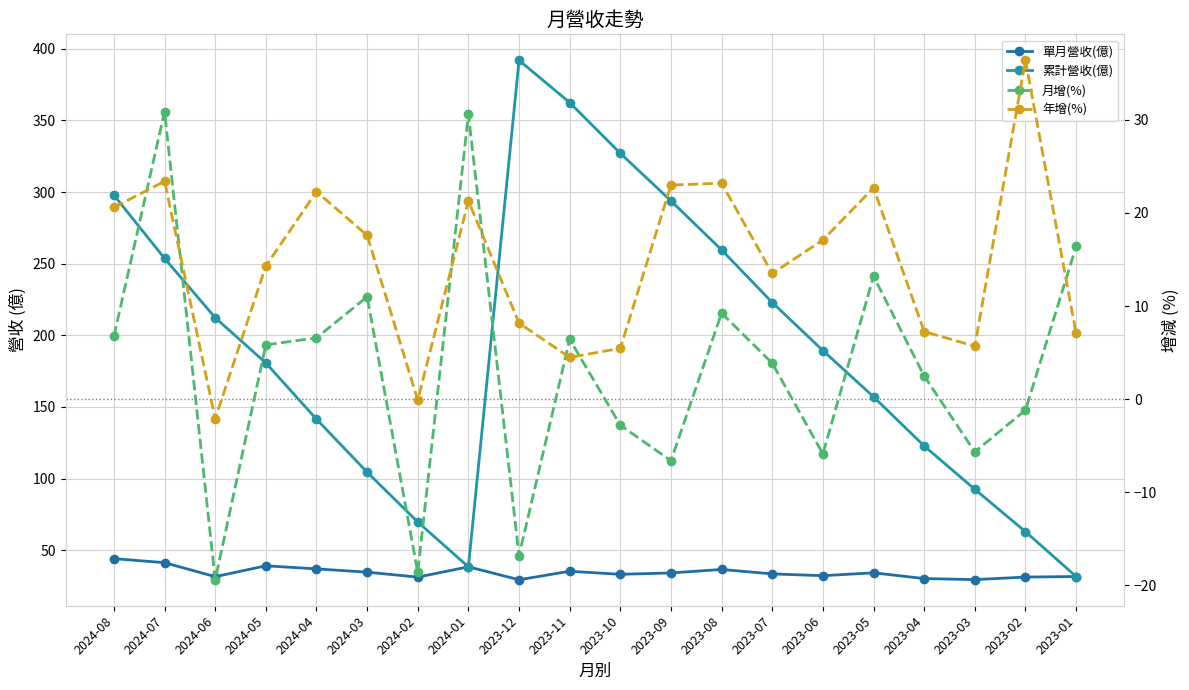

Reading left to right, transcribe all the data shown in this chart.

單月營收(億): 2024-08=44.2	2024-07=41.4	2024-06=31.6	2024-05=39.2	2024-04=37.0	2024-03=34.7	2024-02=31.3	2024-01=38.5	2023-12=29.4	2023-11=35.4	2023-10=33.2	2023-09=34.2	2023-08=36.6	2023-07=33.5	2023-06=32.3	2023-05=34.3	2023-04=30.3	2023-03=29.6	2023-02=31.3	2023-01=31.7
累計營收(億): 2024-08=297.8	2024-07=253.7	2024-06=212.3	2024-05=180.7	2024-04=141.5	2024-03=104.5	2024-02=69.8	2024-01=38.5	2023-12=391.9	2023-11=362.4	2023-10=327.0	2023-09=293.8	2023-08=259.6	2023-07=222.9	2023-06=189.4	2023-05=157.1	2023-04=122.8	2023-03=92.6	2023-02=63.0	2023-01=31.7
月增(%): 2024-08=6.8	2024-07=30.9	2024-06=-19.4	2024-05=5.8	2024-04=6.6	2024-03=11.0	2024-02=-18.6	2024-01=30.6	2023-12=-16.8	2023-11=6.4	2023-10=-2.8	2023-09=-6.6	2023-08=9.2	2023-07=3.9	2023-06=-5.9	2023-05=13.2	2023-04=2.5	2023-03=-5.7	2023-02=-1.2	2023-01=16.4
年增(%): 2024-08=20.6	2024-07=23.4	2024-06=-2.1	2024-05=14.3	2024-04=22.3	2024-03=17.6	2024-02=-0.1	2024-01=21.3	2023-12=8.2	2023-11=4.5	2023-10=5.5	2023-09=23.0	2023-08=23.2	2023-07=13.5	2023-06=17.1	2023-05=22.7	2023-04=7.3	2023-03=5.7	2023-02=36.4	2023-01=7.1